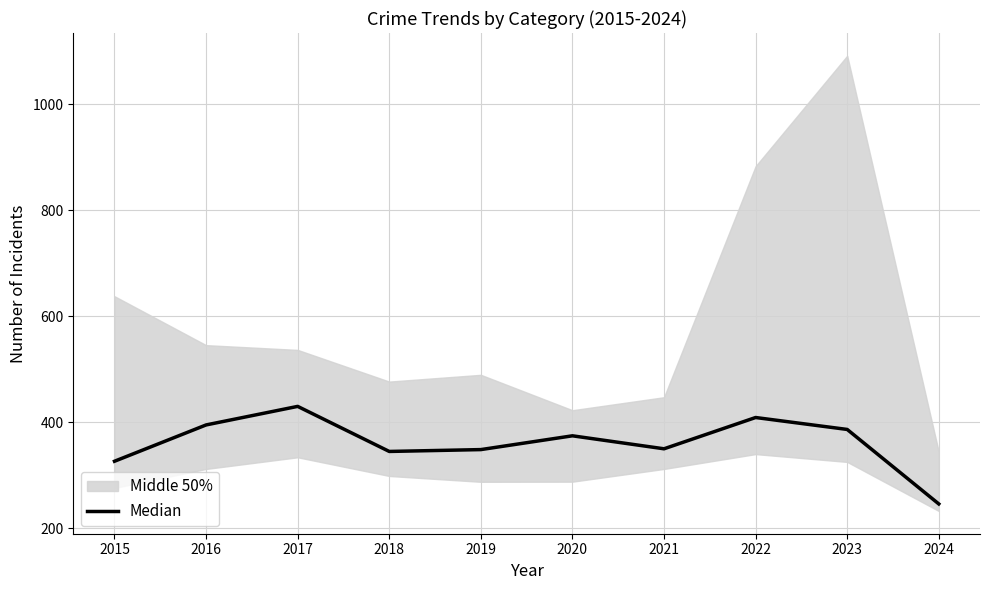

Approximately how many times larger is the value at 2021 compared to 2020?

0.9